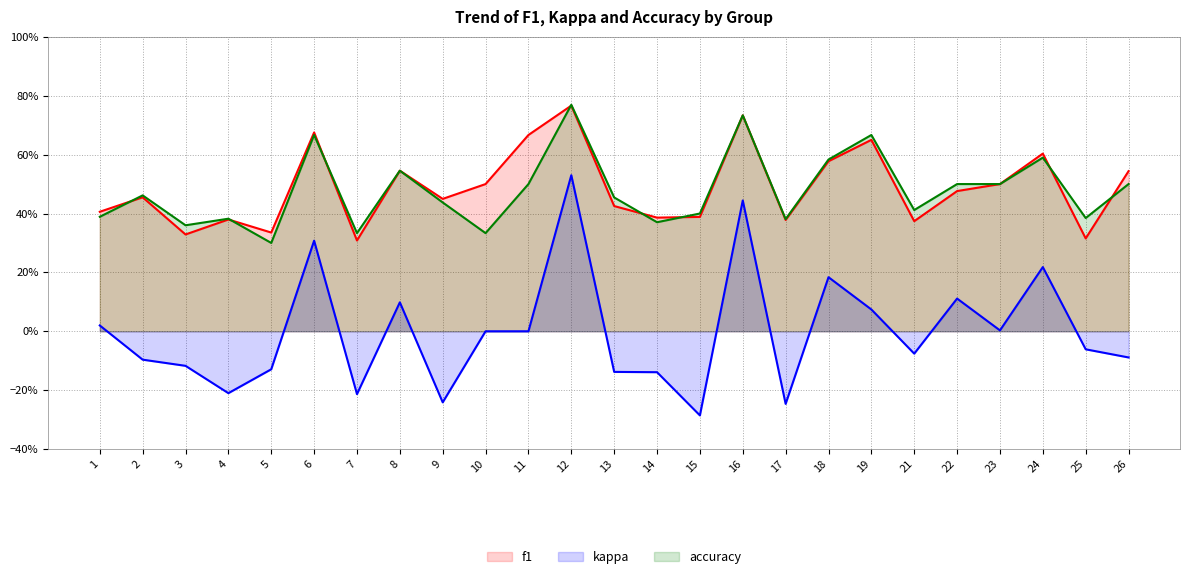

What is the difference between the second highest and second lowest values in the accuracy series?

0.4